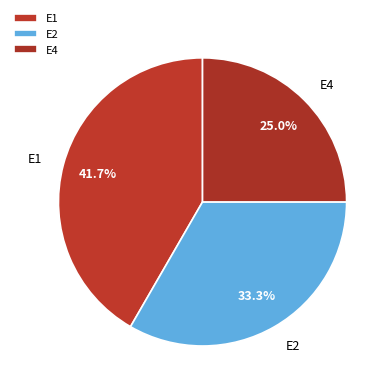

How many slices are in this pie chart?

3